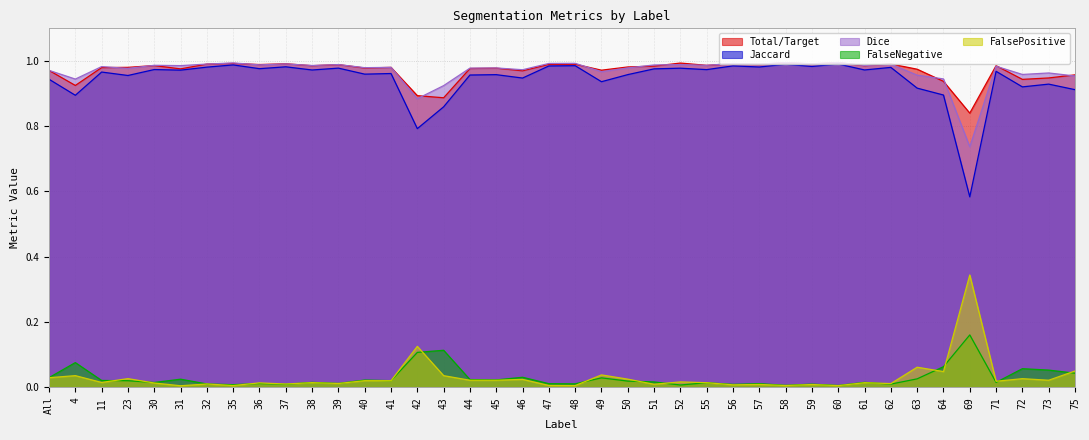

What is the sum of all FalseNegative values?

1.2